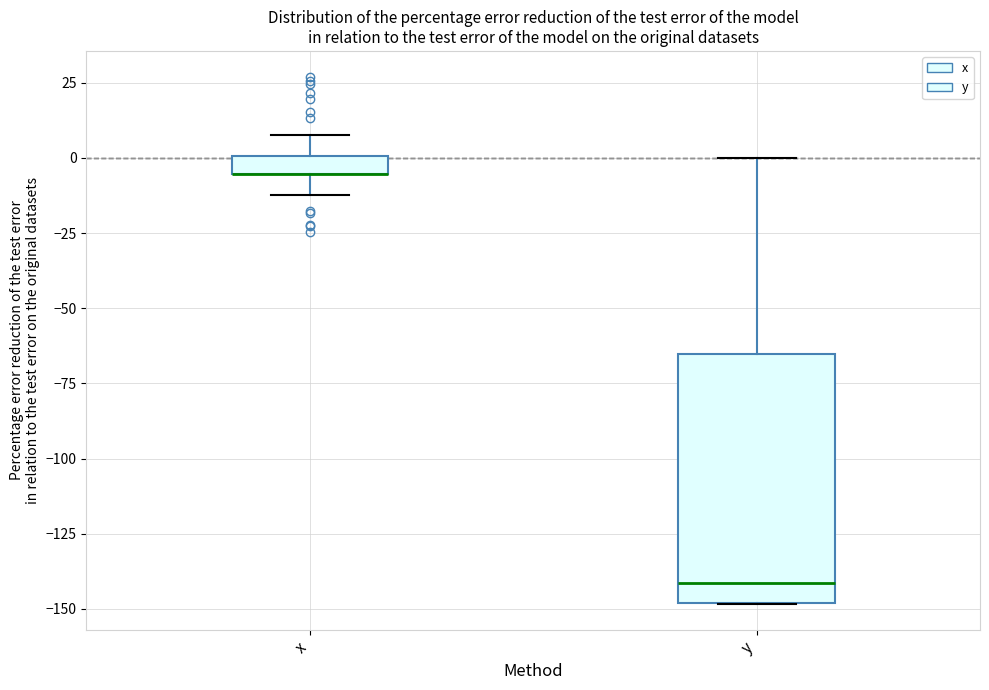

Where is the upper edge of the box for x on the y-axis? The values are not printed on the chart, so give them approximately, as read against the axis.

0